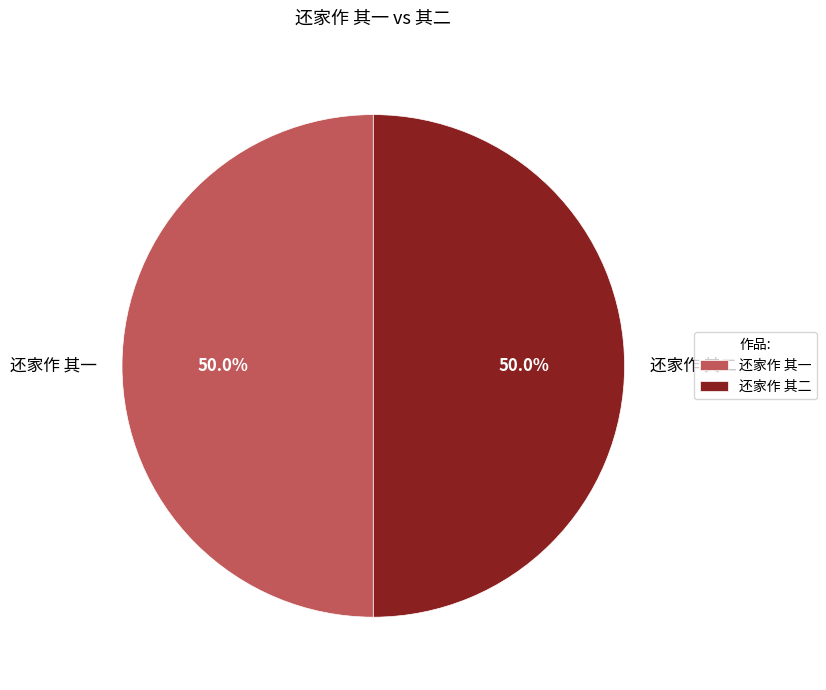

Combined, what portion of the pie is 还家作 其二 and 还家作 其一?

100.0%